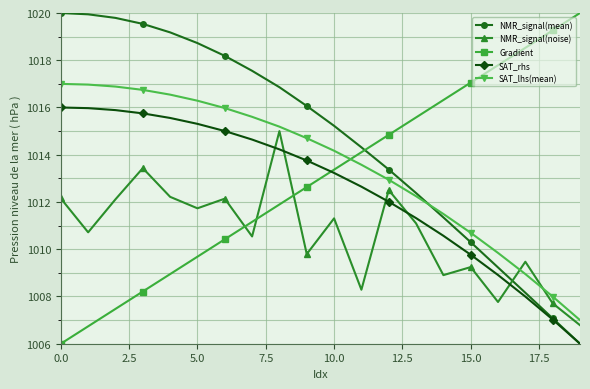

What is the greatest value displayed?

1020.0